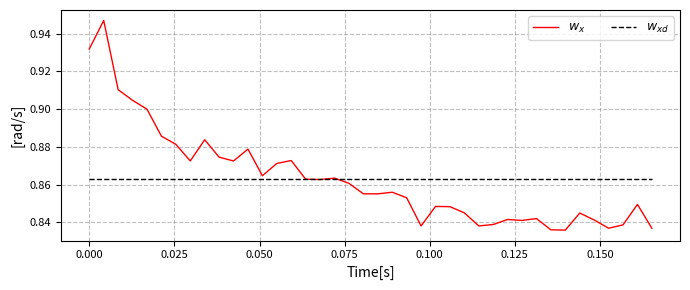

Which series has the widest spread of values?

$w_x$